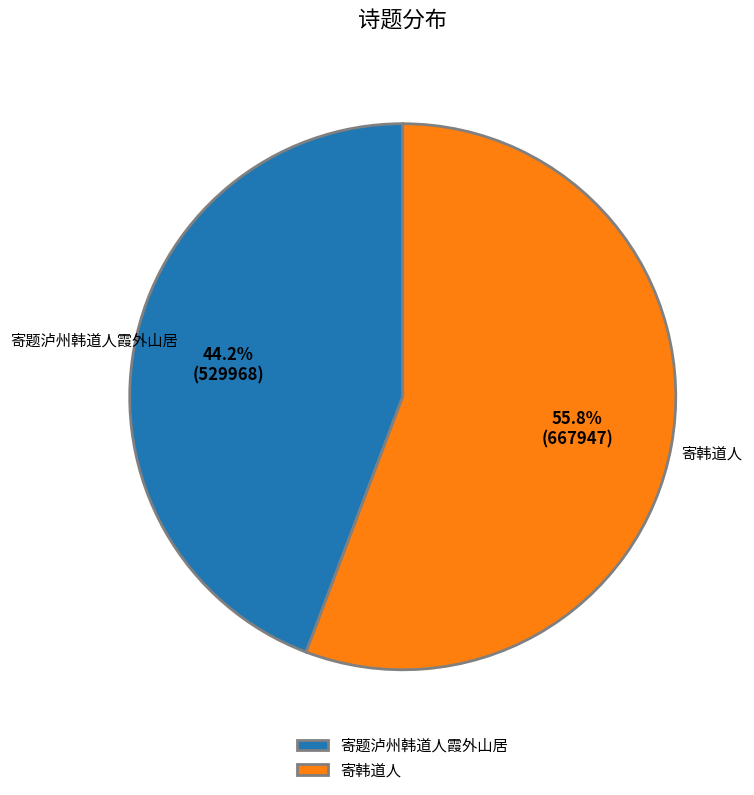

Which category accounts for the majority?

寄韩道人